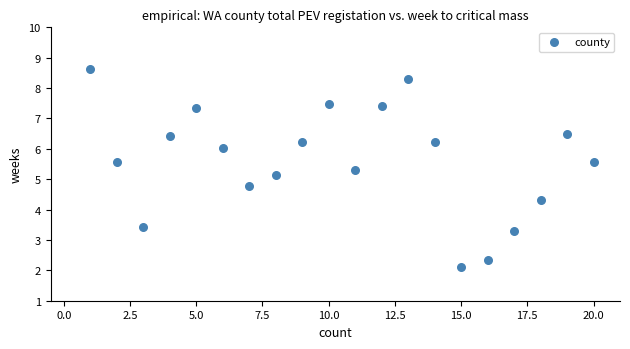

What is the range of X values (max minus min)?

19.0